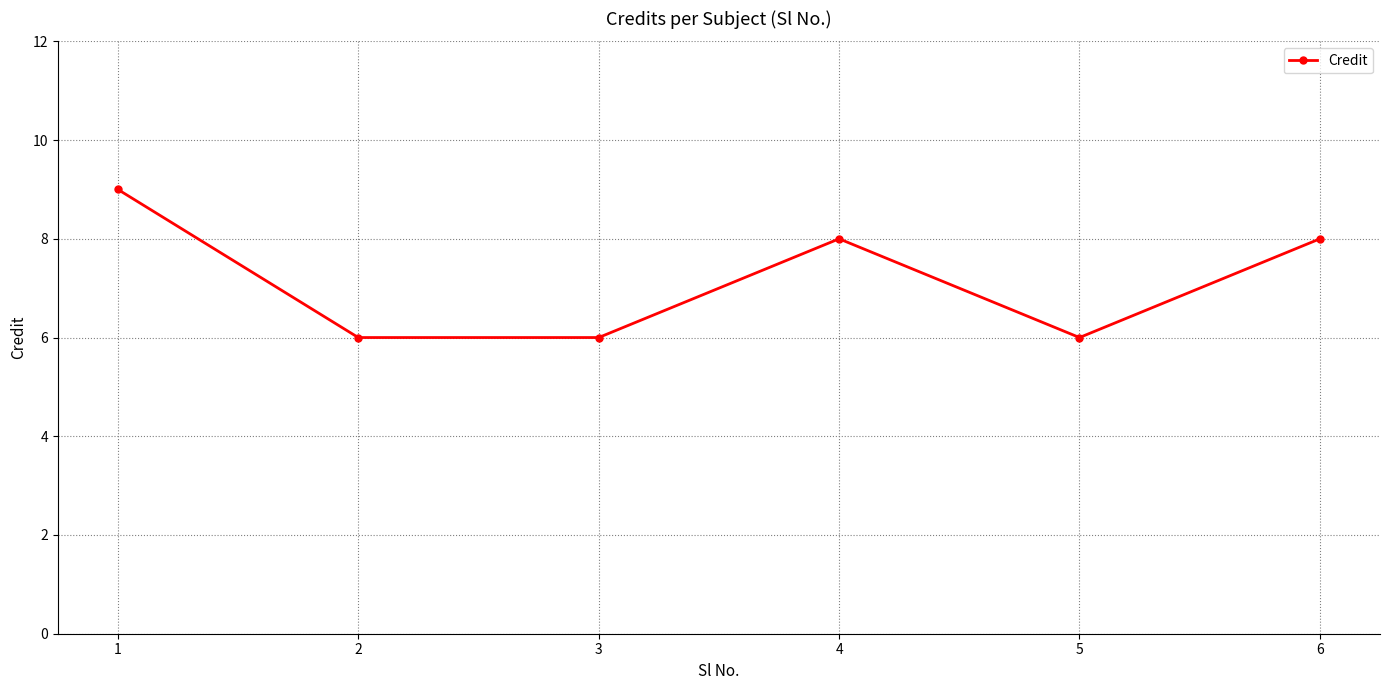

Which has a higher value, 2 or 4?

4